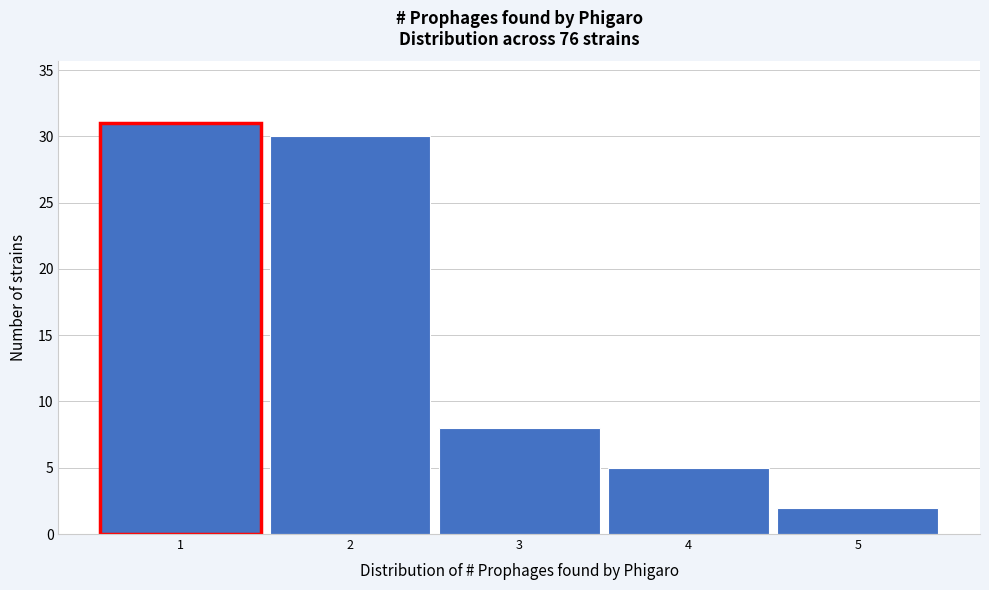

Reading left to right, list every bar in this chart as the range it spans on the x-axis followed by its height. The values are not printed on the chart, so give them approximately, as read against the axis.

0.5 to 1.5: 31
1.5 to 2.5: 30
2.5 to 3.5: 8
3.5 to 4.5: 5
4.5 to 5.5: 2